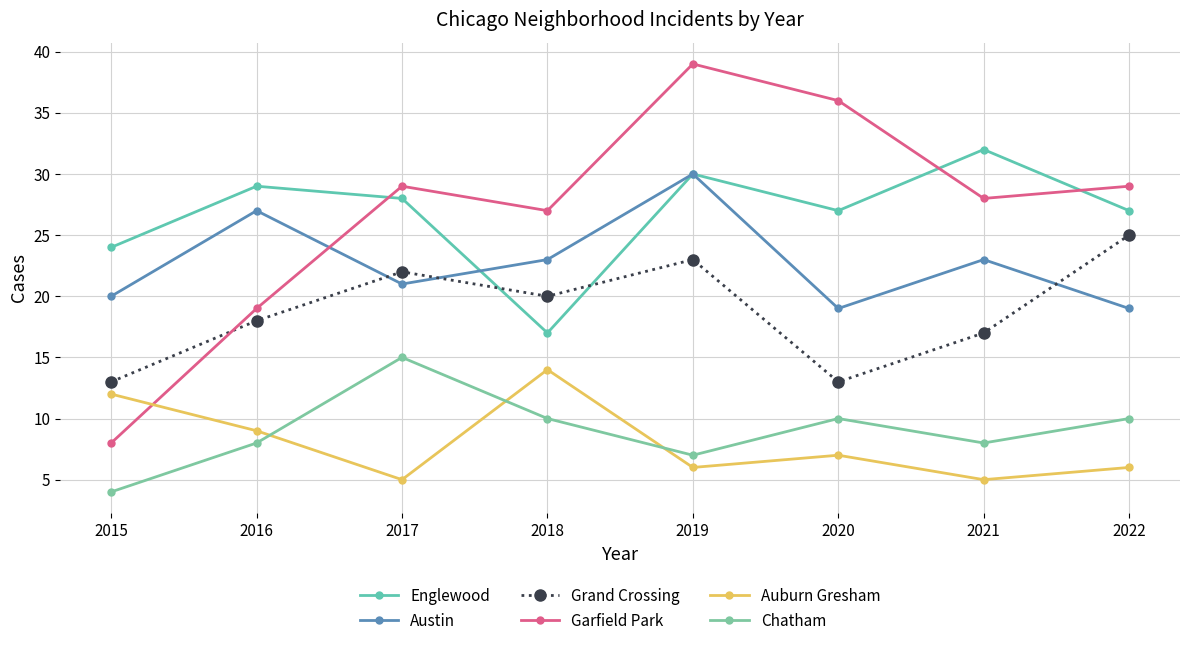

At which category does the chart reach its peak across all series?

2019